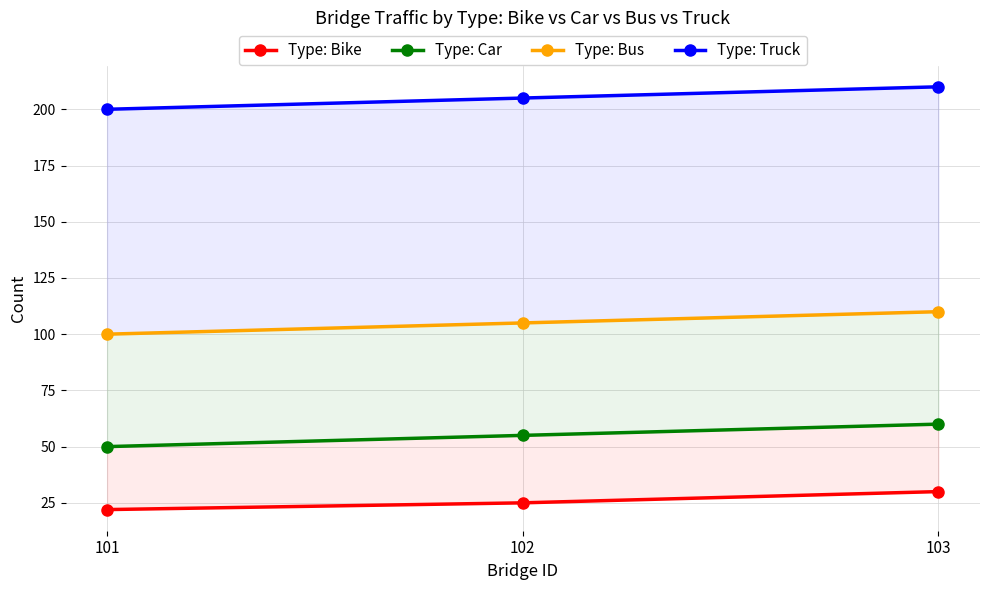

Which has a higher value, 101 or 102?

102